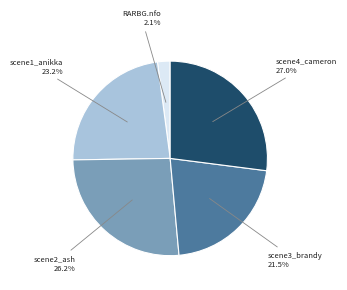

Does any single category account for the majority?

No